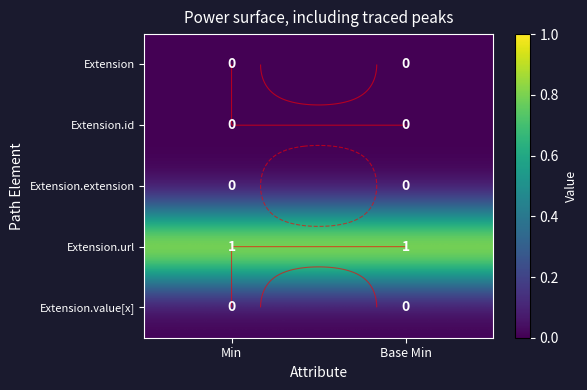

Which series has the largest total across all categories?

Extension.url